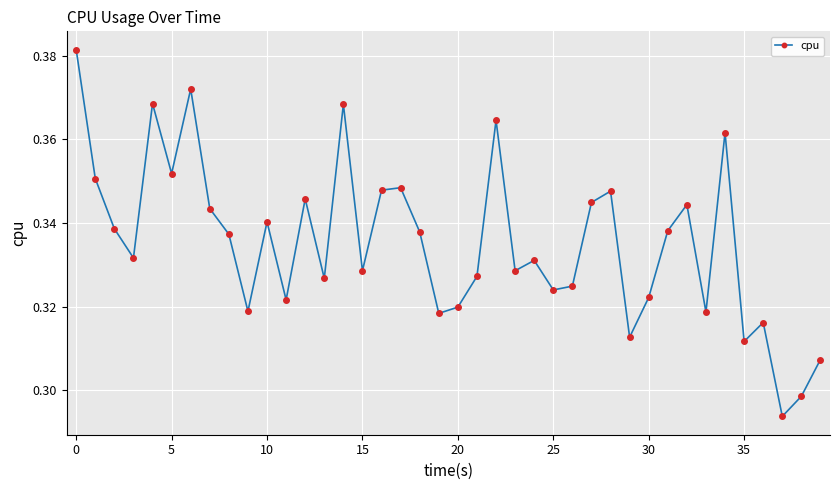

How many values are between 0 and 1?

40